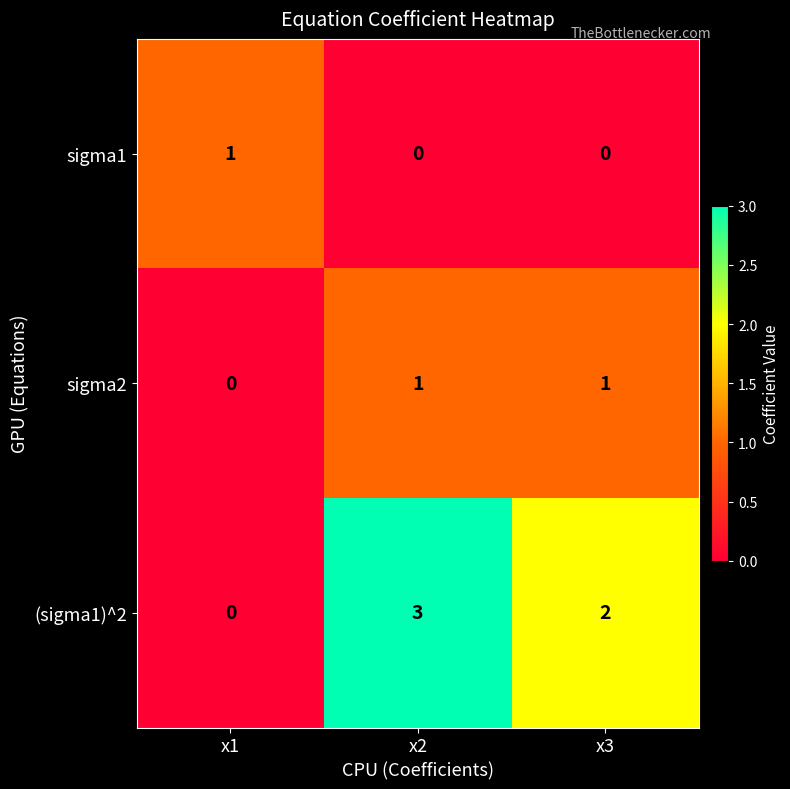

What is the maximum value shown in the chart?

3